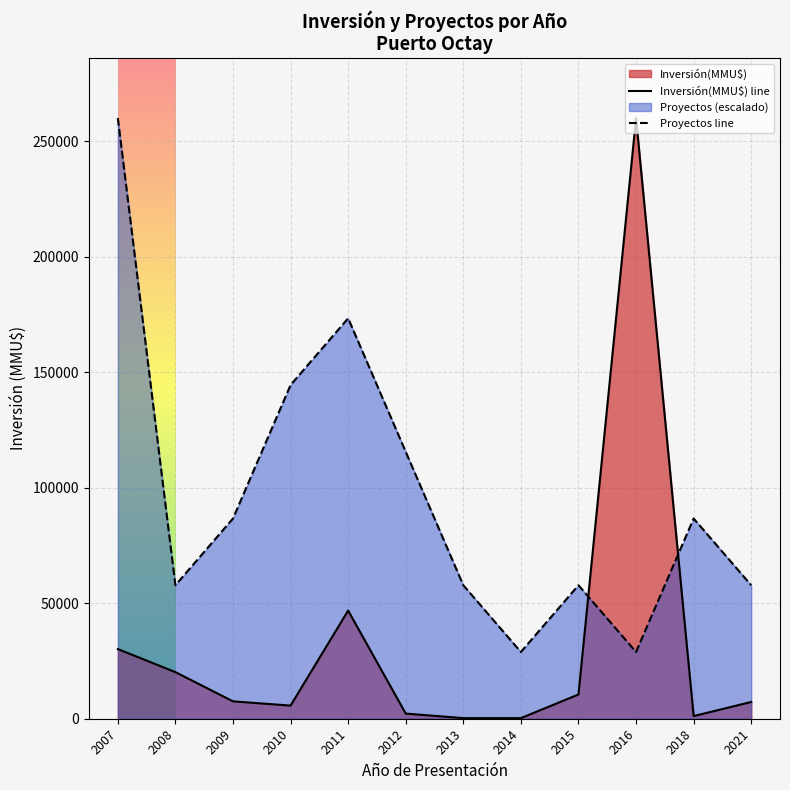

The value of Inversión(MMU$) line at 2009 is 10481.3. True or false?

False